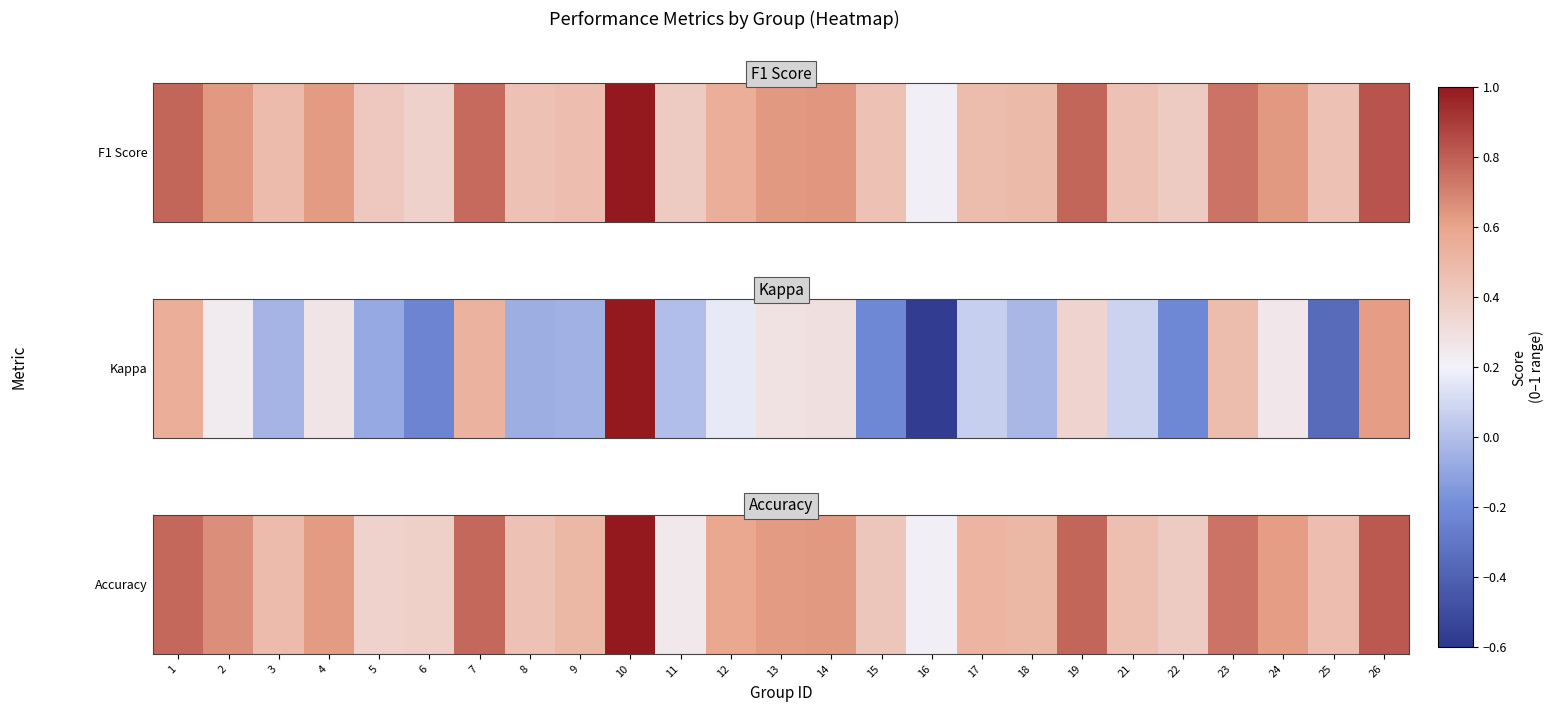

The chart shows a value of 0.6 at 4. True or false?

True